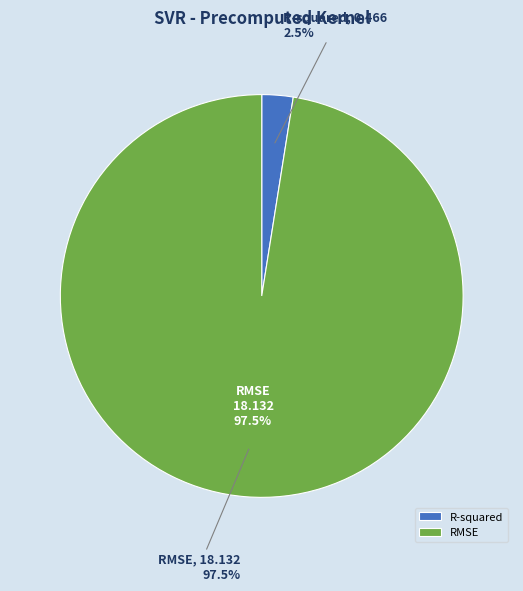

What percentage is NOT represented by R-squared?

97.5%